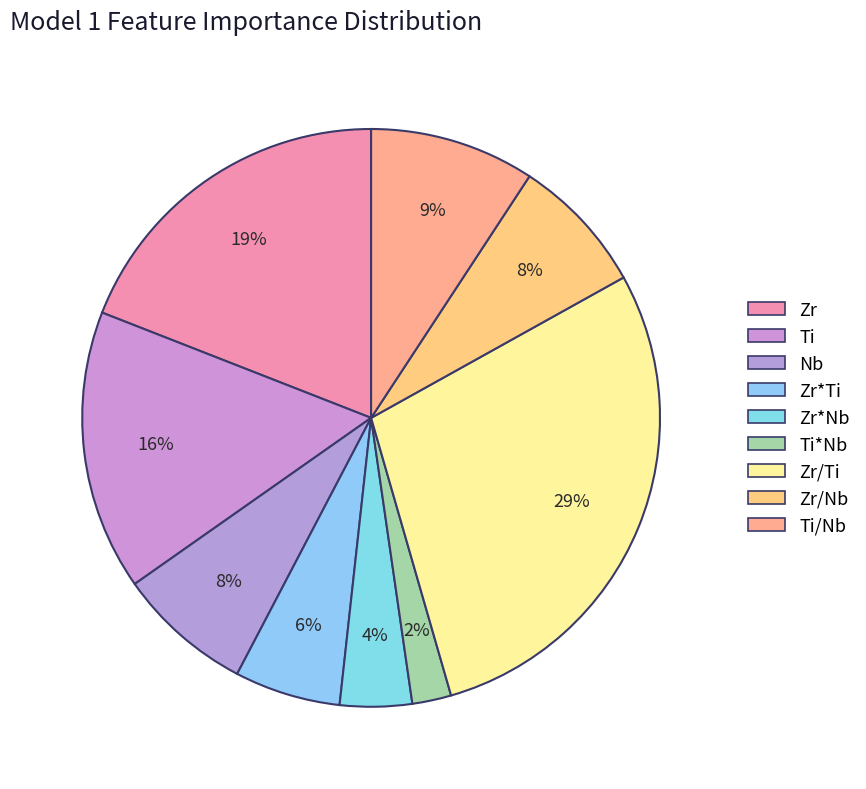

Count the number of slices in the pie.

9